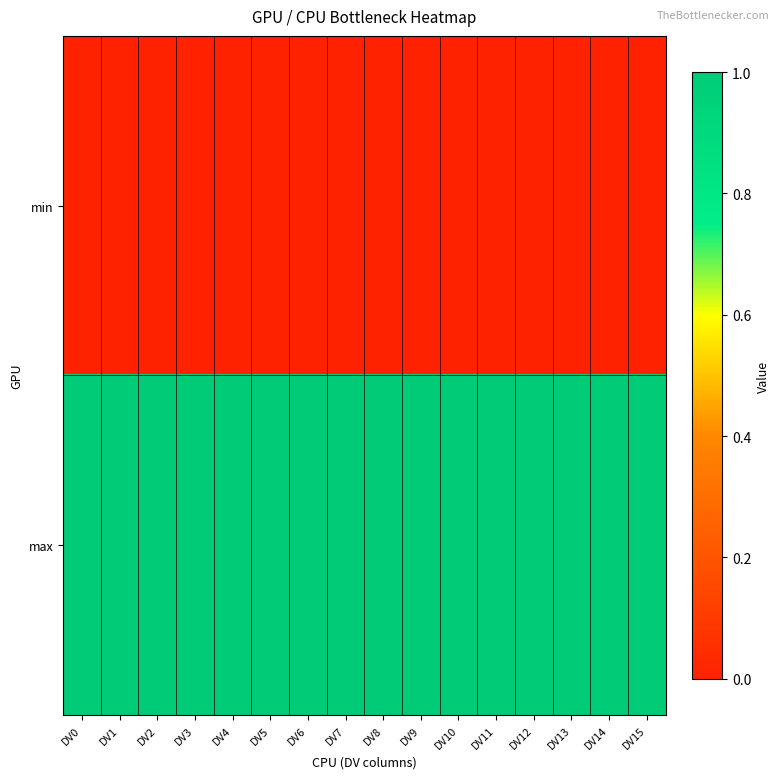

How many data points does each series have?

16